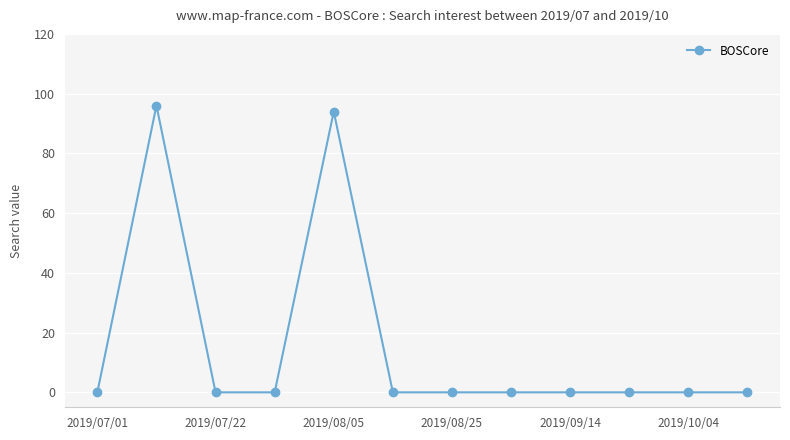

What is the sum of all values?

190